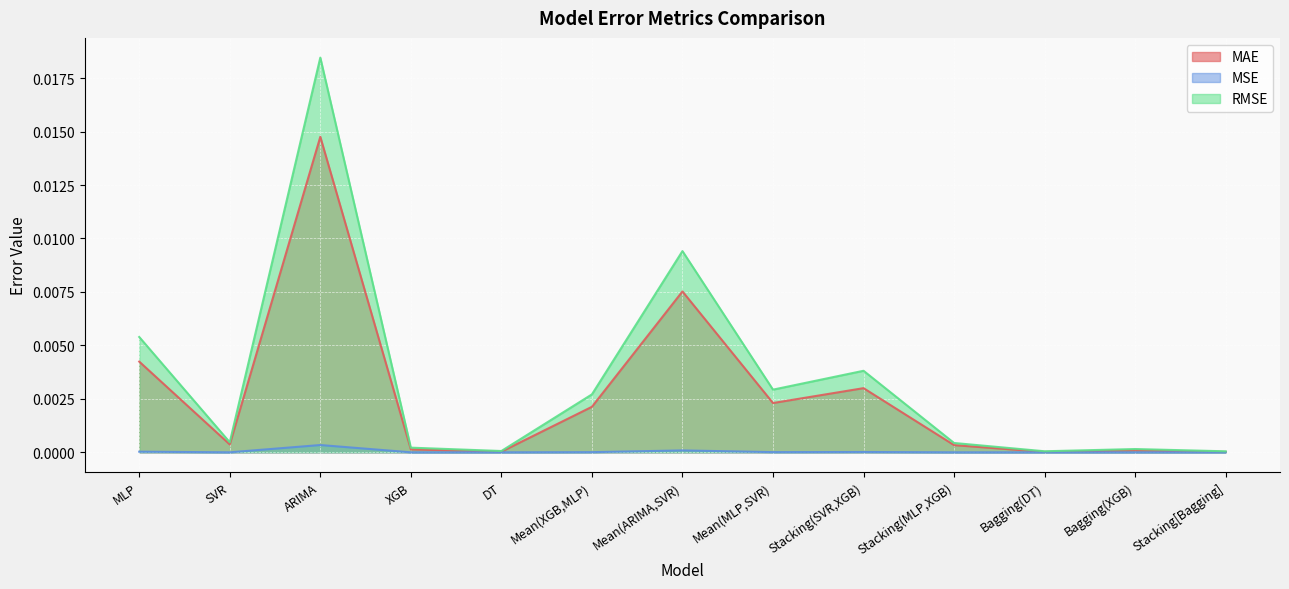

True or false: RMSE has a value of 0.0 at Bagging(DT).

True